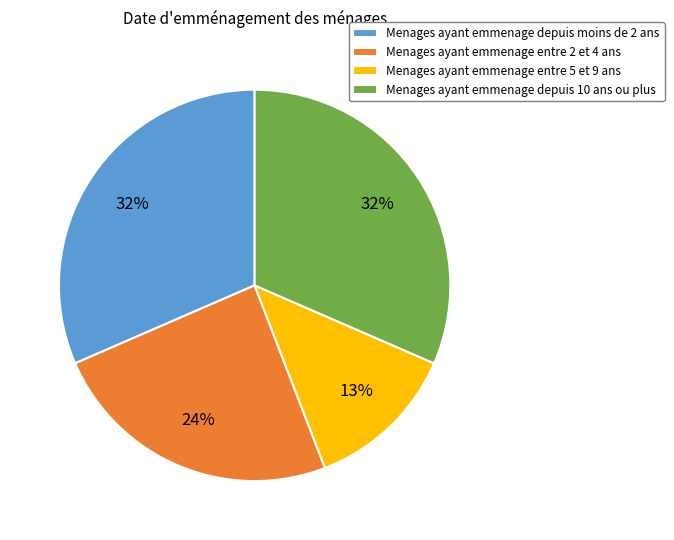

Combined, do Menages ayant emmenage depuis 10 ans ou plus and Menages ayant emmenage entre 2 et 4 ans account for over 50%?

Yes